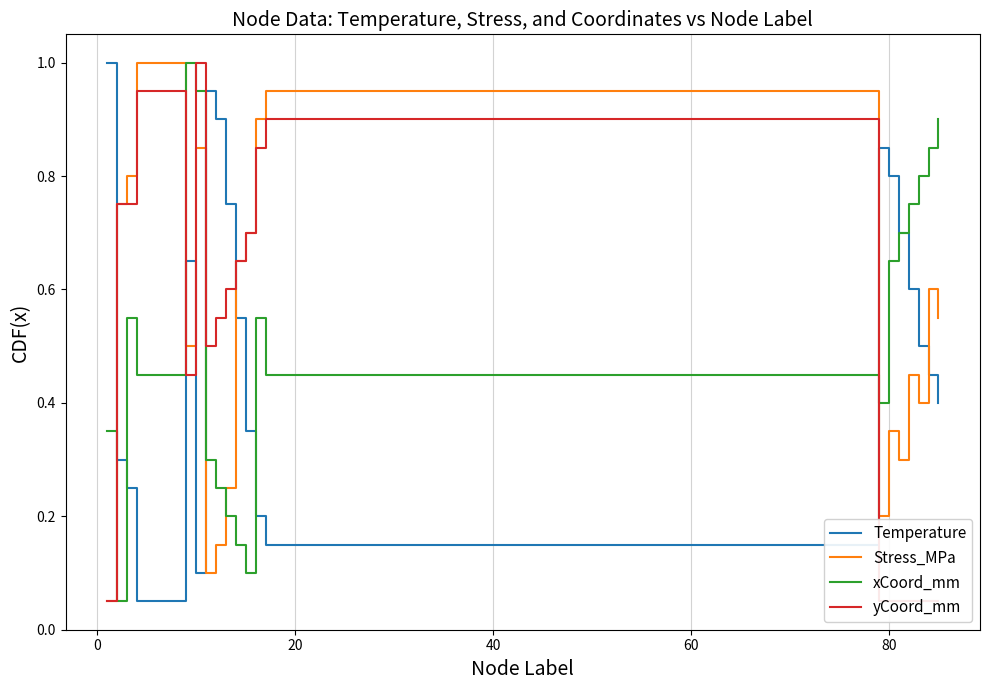

What is the highest value of the Stress_MPa series?

1.0